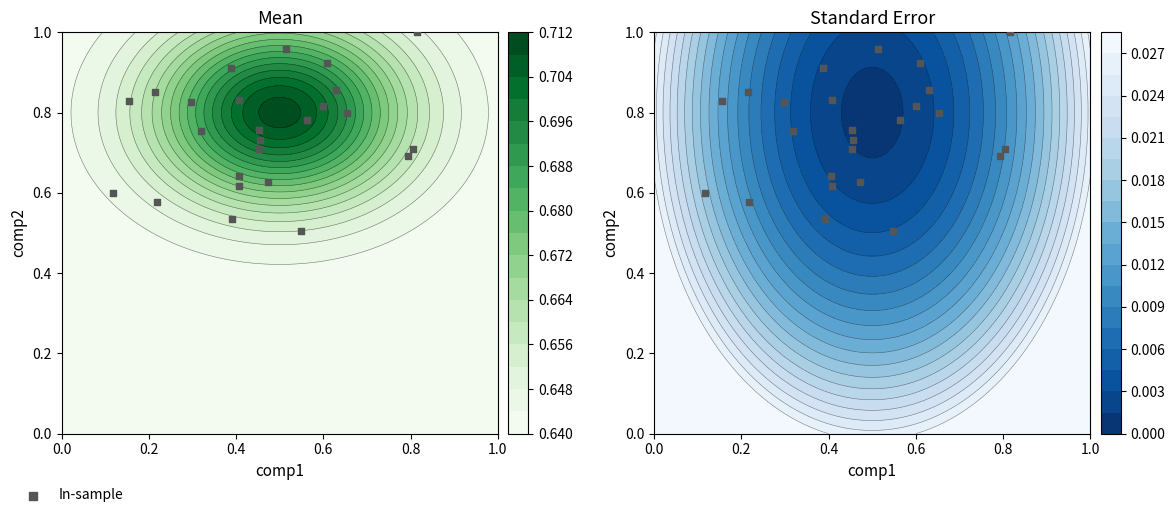

How many categories are shown in the chart?

25